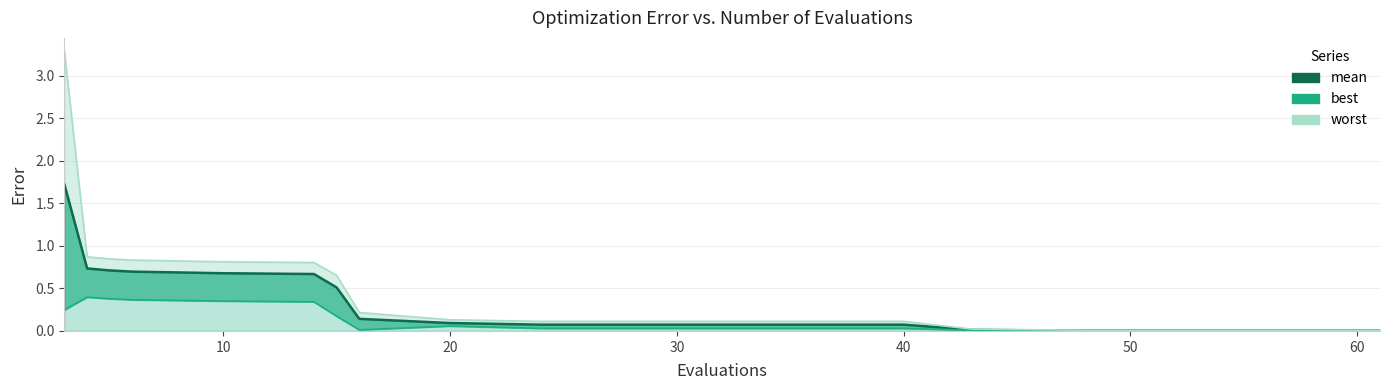

Rank the series by their average value, from lowest to highest.

best, mean, worst